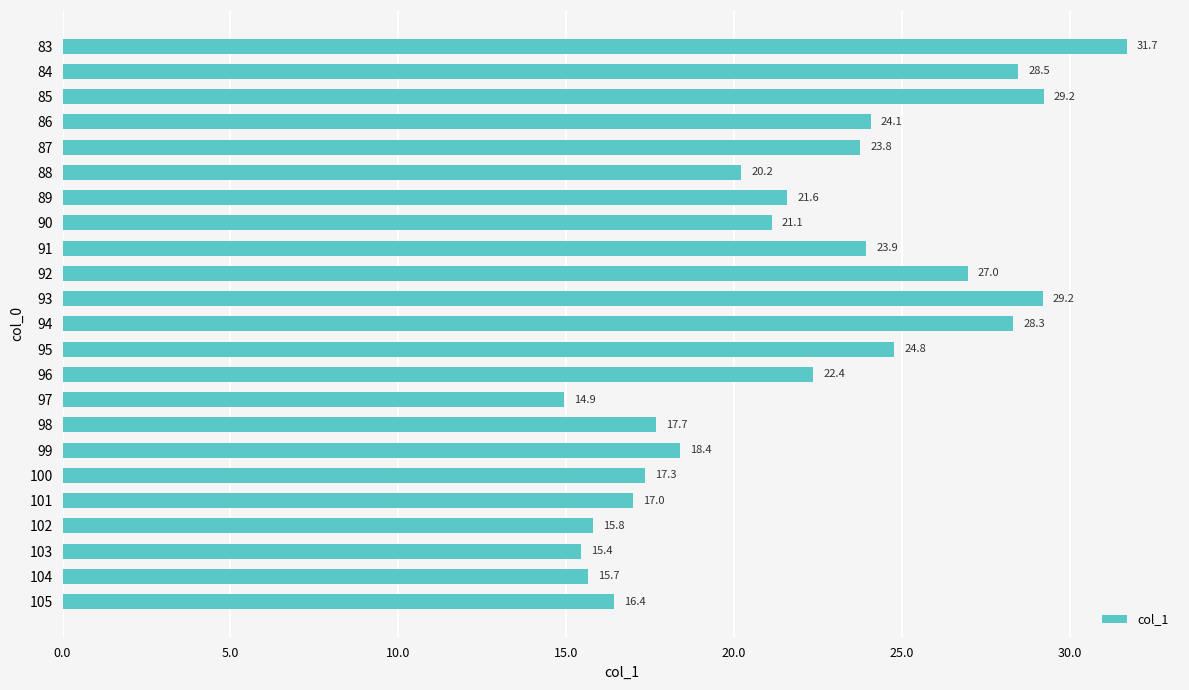

Reading bottom to top, transcribe all the data shown in this chart.

16.4	15.7	15.4	15.8	17.0	17.3	18.4	17.7	14.9	22.4	24.8	28.3	29.2	27.0	23.9	21.1	21.6	20.2	23.8	24.1	29.2	28.5	31.7